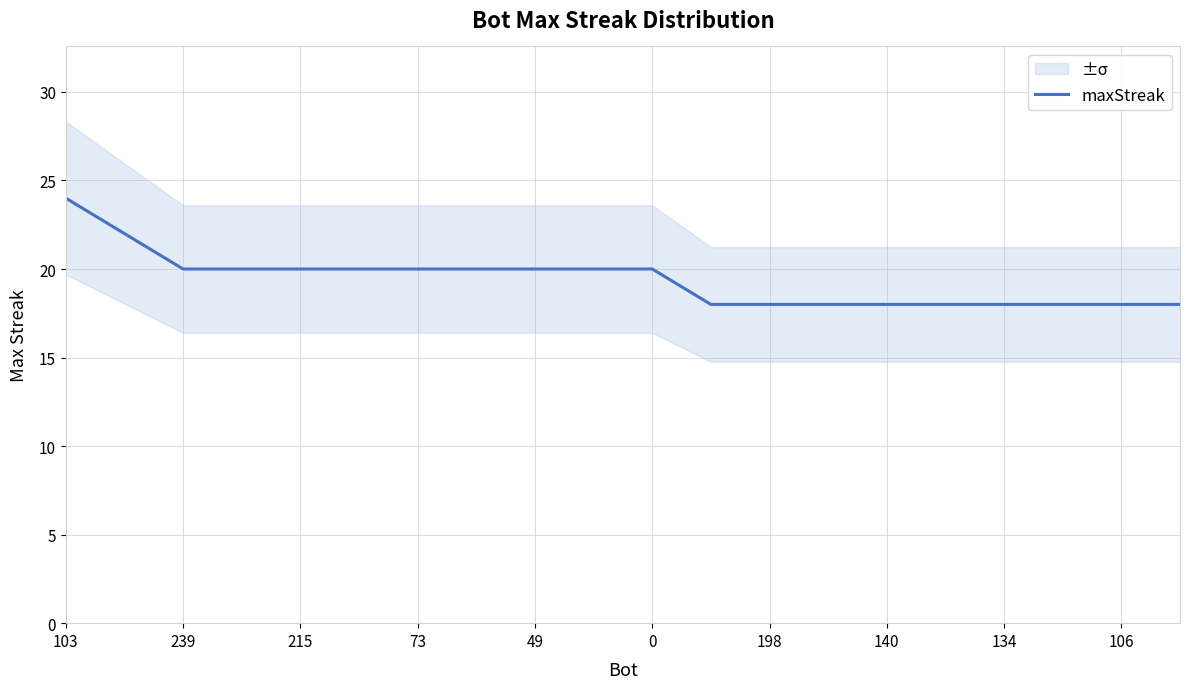

What is the average value?

19